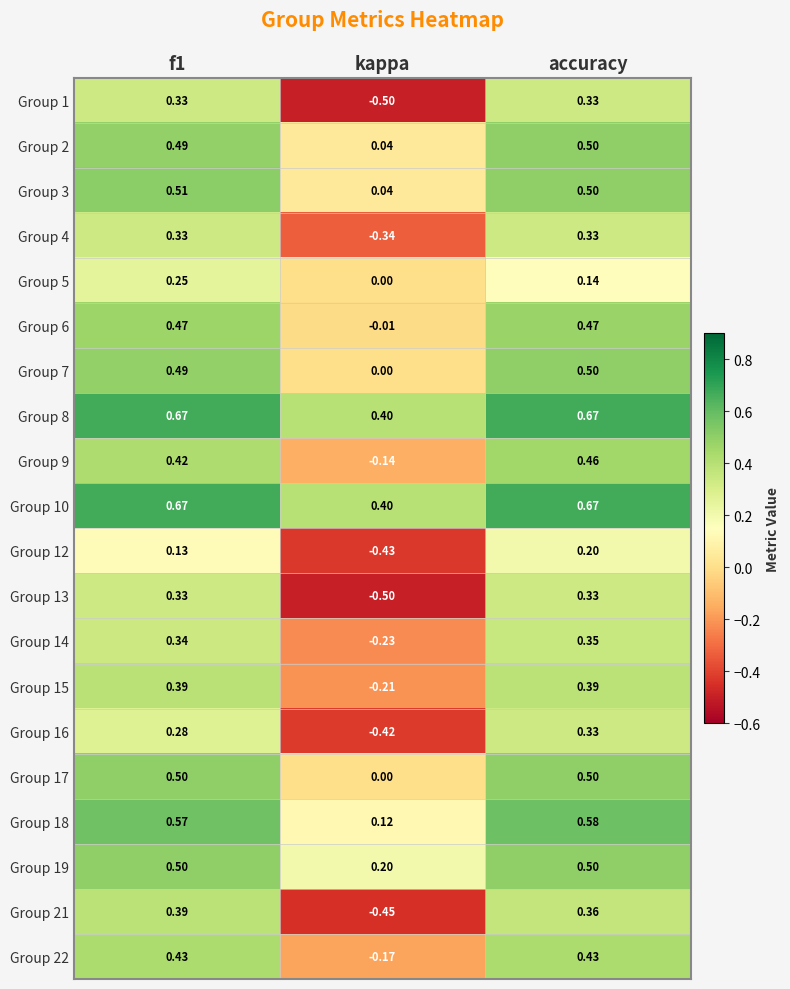

At which category is the sum across all series the highest?

accuracy